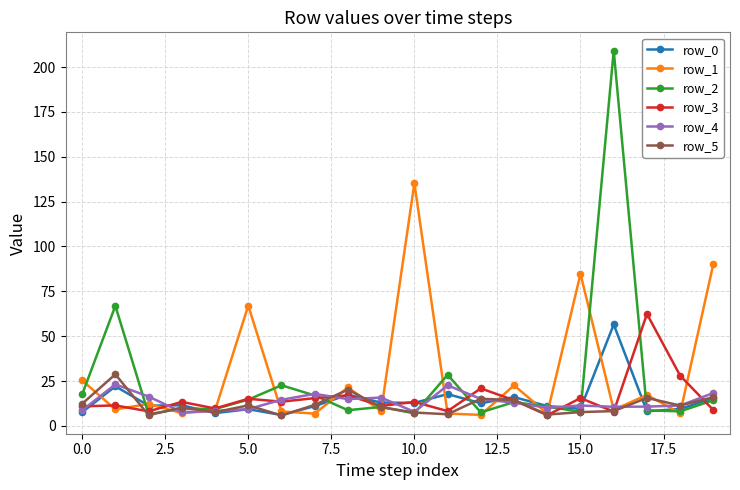

True or false: row_0 has more than 2 points higher than both neighbors.

True